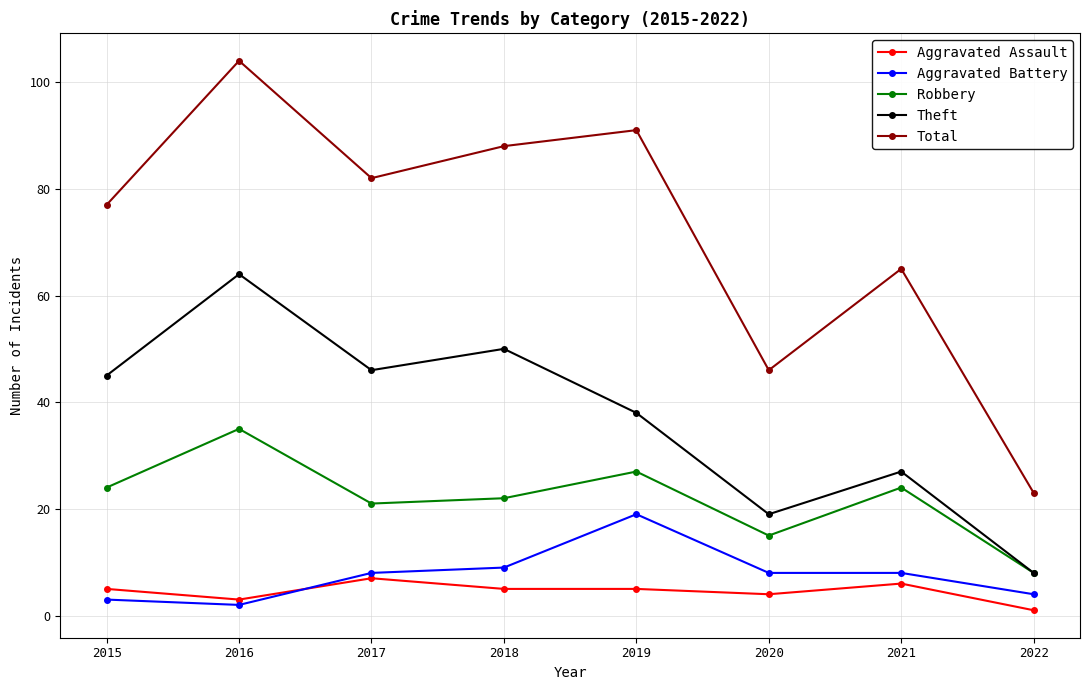

Reading left to right, extract all data points from this chart.

Aggravated Assault: 2015=5	2016=3	2017=7	2018=5	2019=5	2020=4	2021=6	2022=1
Aggravated Battery: 2015=3	2016=2	2017=8	2018=9	2019=19	2020=8	2021=8	2022=4
Robbery: 2015=24	2016=35	2017=21	2018=22	2019=27	2020=15	2021=24	2022=8
Theft: 2015=45	2016=64	2017=46	2018=50	2019=38	2020=19	2021=27	2022=8
Total: 2015=77	2016=104	2017=82	2018=88	2019=91	2020=46	2021=65	2022=23